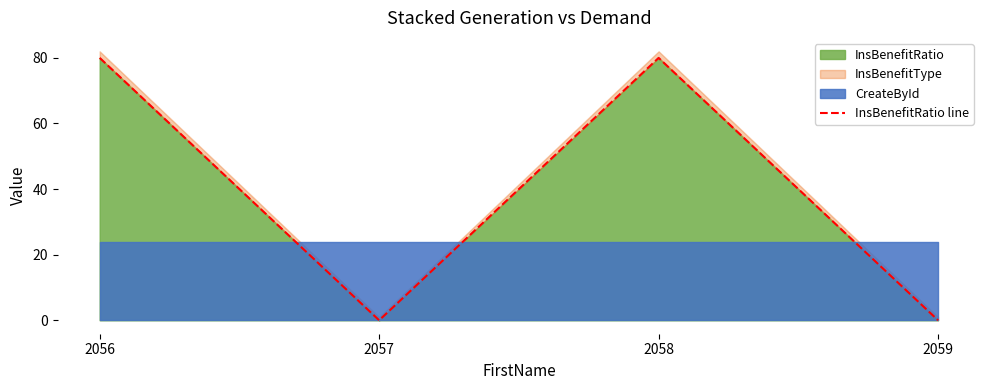

In InsBenefitRatio, how many points are lower than both neighbors (excluding endpoints)?

1